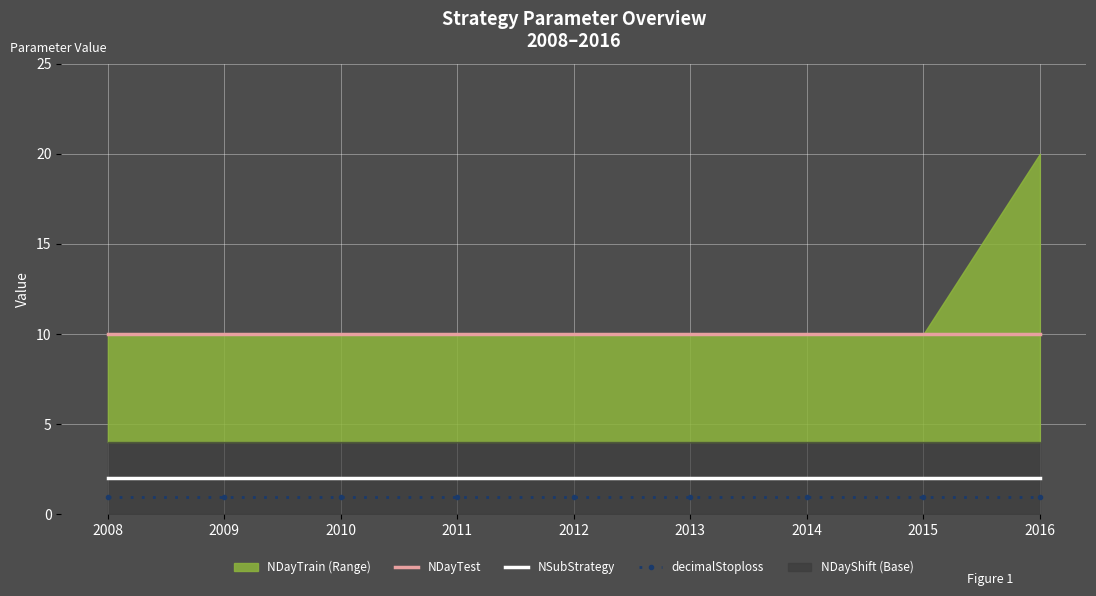

True or false: decimalStoploss and NSubStrategy intersect in this chart.

False